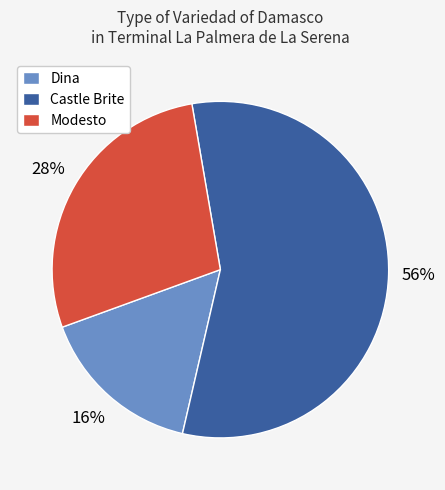

How many slices are in this pie chart?

3